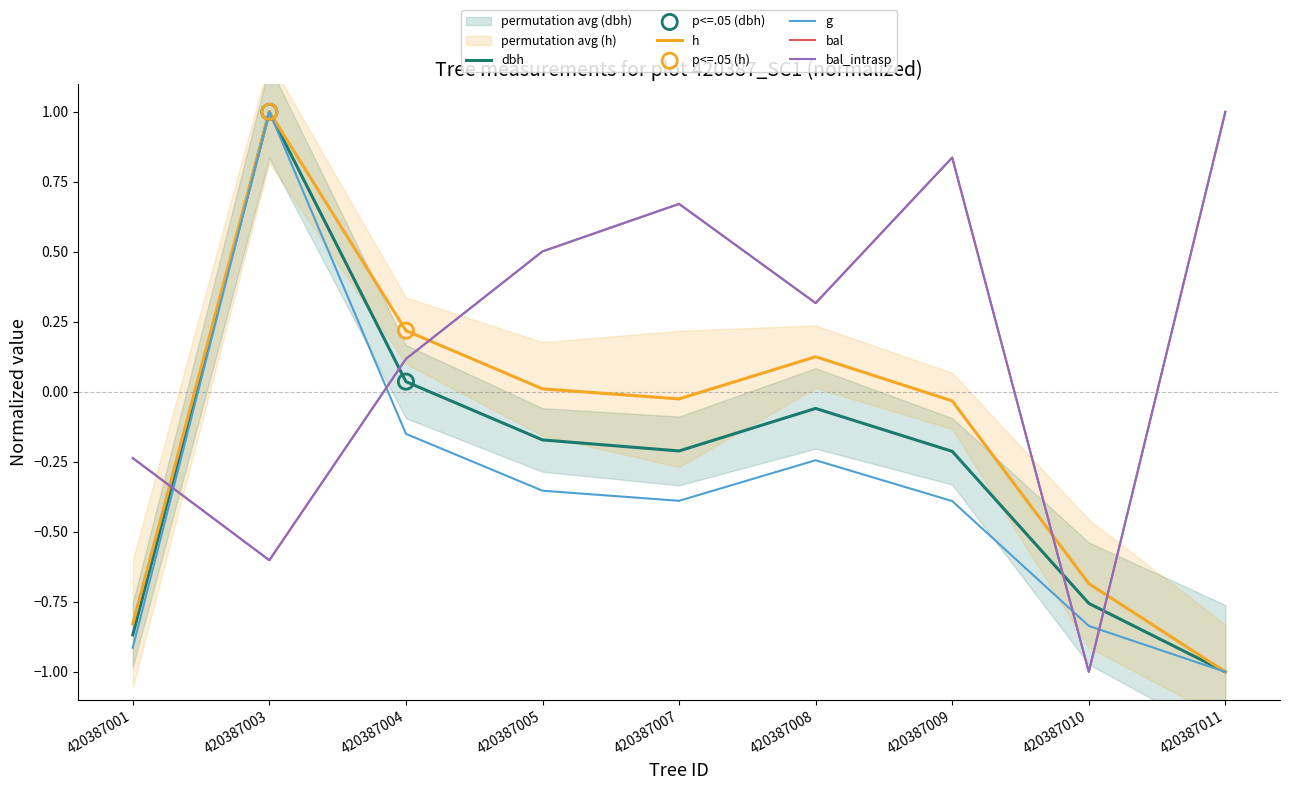

Which series contains the lowest Y value?

dbh